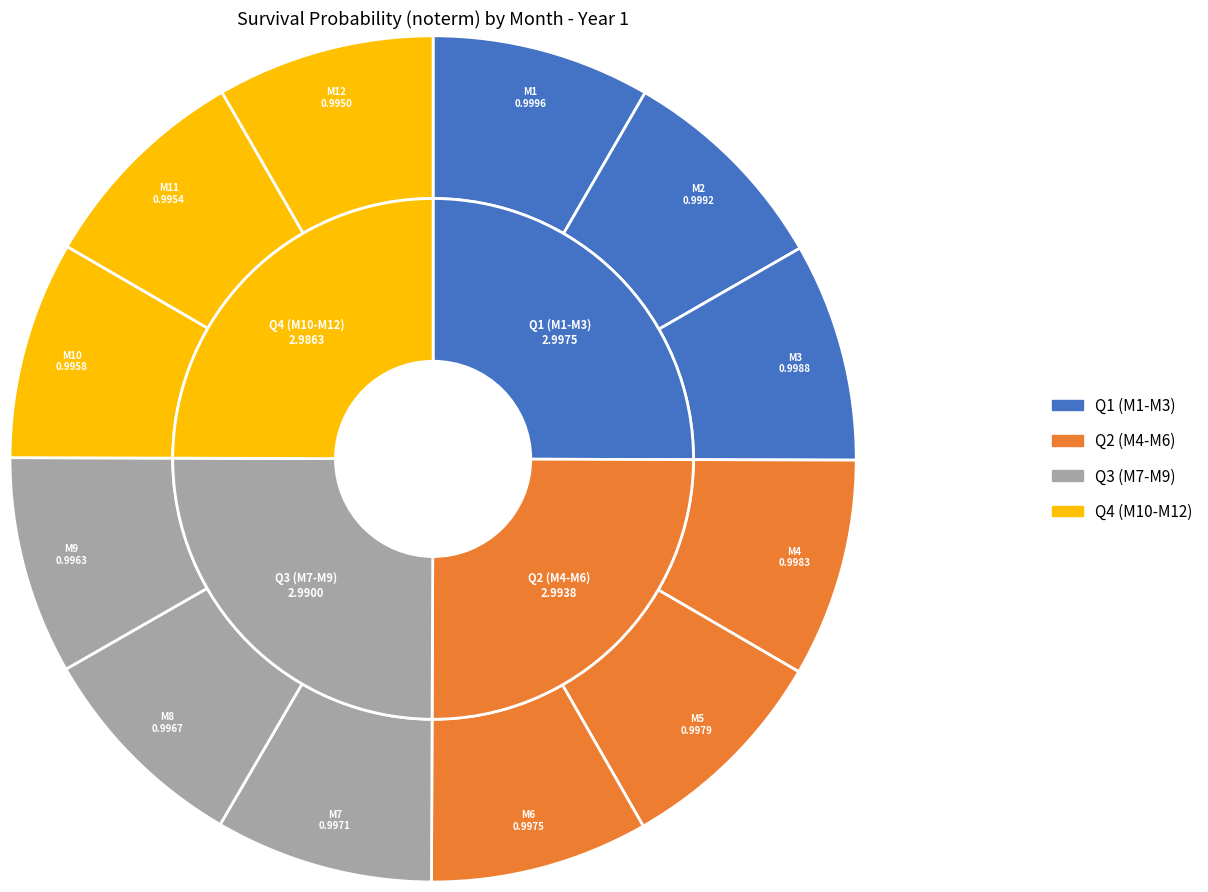

To the nearest percent, what portion does 9 represent?

8%